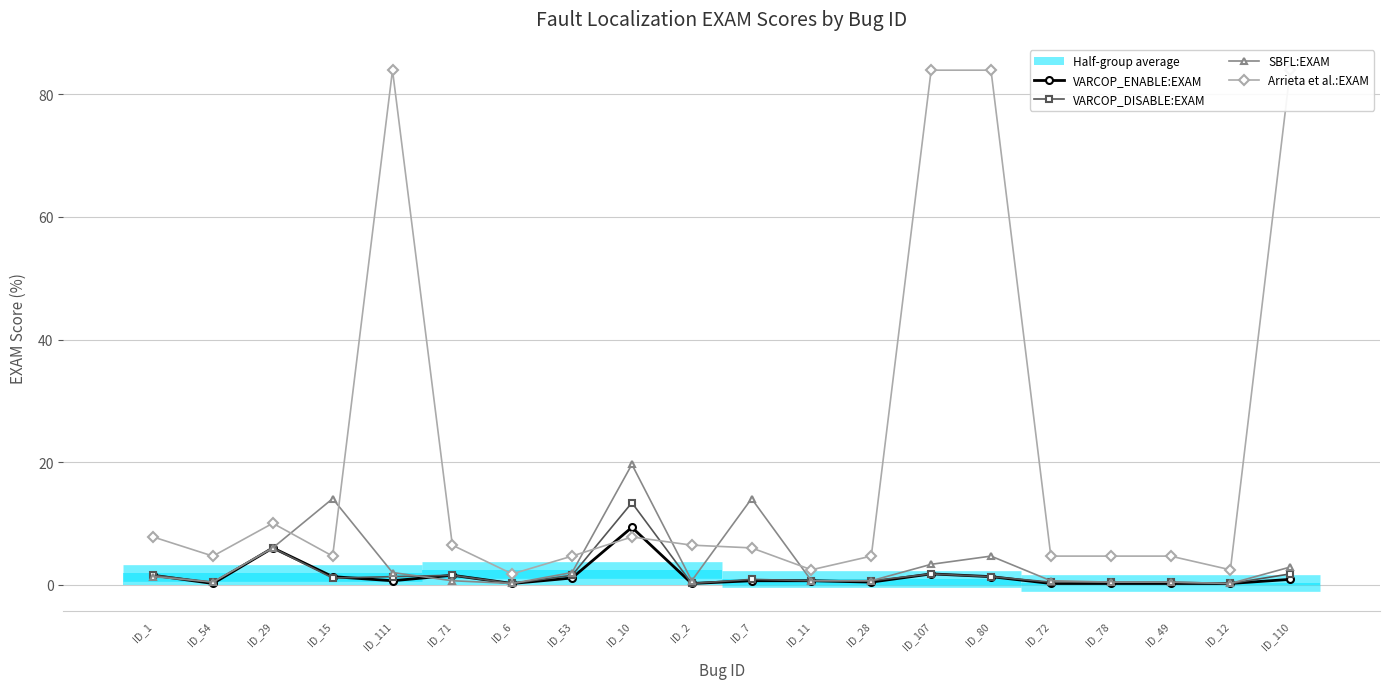

True or false: VARCOP_ENABLE:EXAM has a value of 16.4 at ID_10.

False